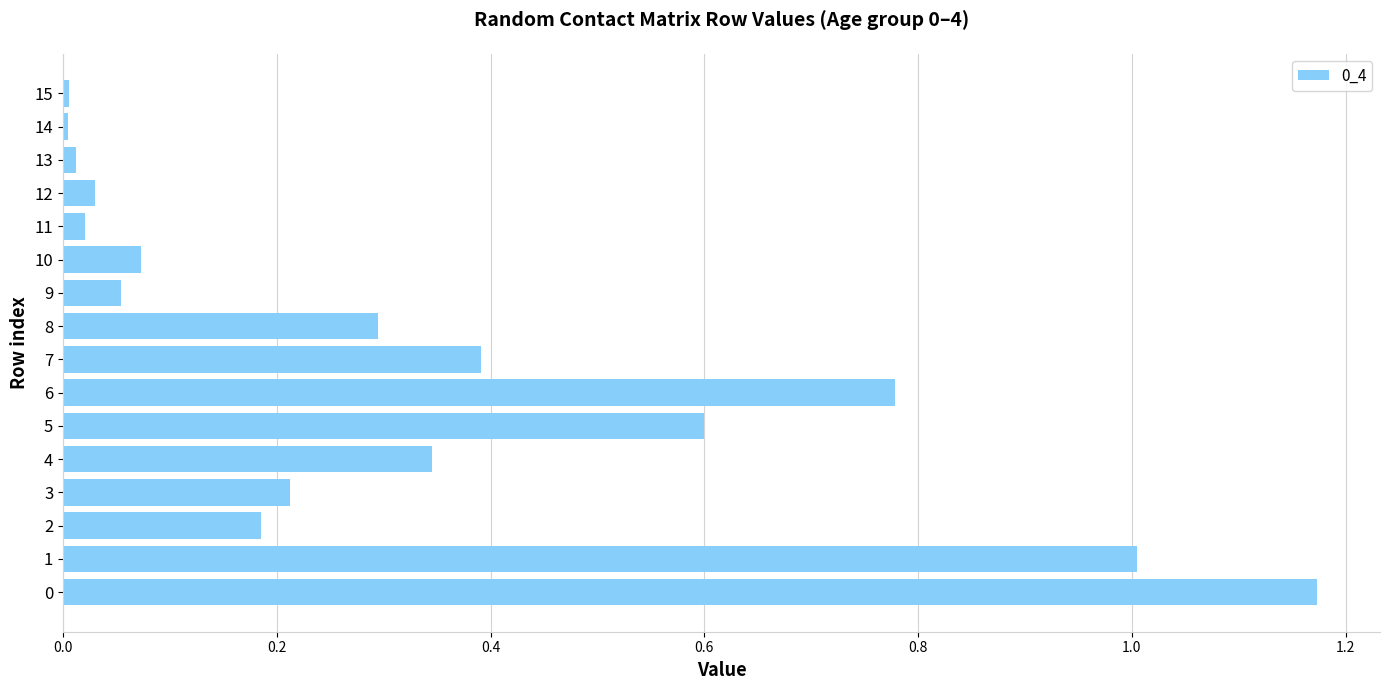

What is the difference between the values at 9 and 1?

1.0